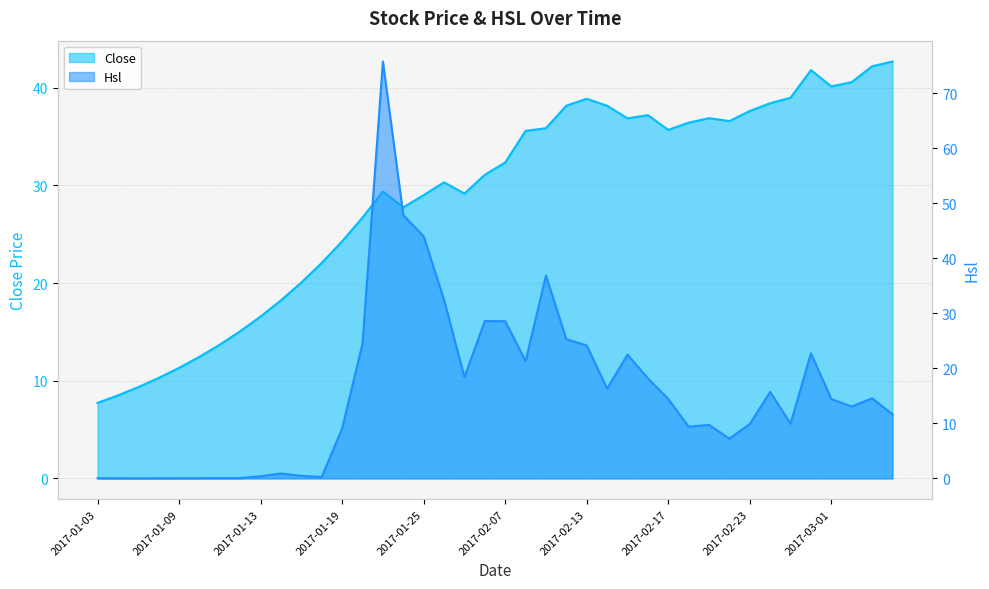

Reading right to left, list all the values displayed in this chart.

Close: 42.7	42.2	40.6	40.1	41.8	39.0	38.4	37.6	36.6	36.9	36.4	35.7	37.2	36.9	38.2	38.9	38.2	35.9	35.6	32.4	31.1	29.2	30.3	29.0	27.8	29.4	26.7	24.3	22.1	20.1	18.2	16.6	15.1	13.7	12.4	11.3	10.3	9.3	8.5	7.7
Hsl: 11.6	14.6	13.1	14.4	22.7	9.9	15.7	9.9	7.2	9.7	9.4	14.4	18.2	22.5	16.3	24.2	25.3	36.9	21.3	28.6	28.6	18.4	32.5	44.0	47.9	75.8	24.5	9.1	0.3	0.5	0.9	0.4	0.1	0.0	0.0	0.0	0.0	0.0	0.0	0.0